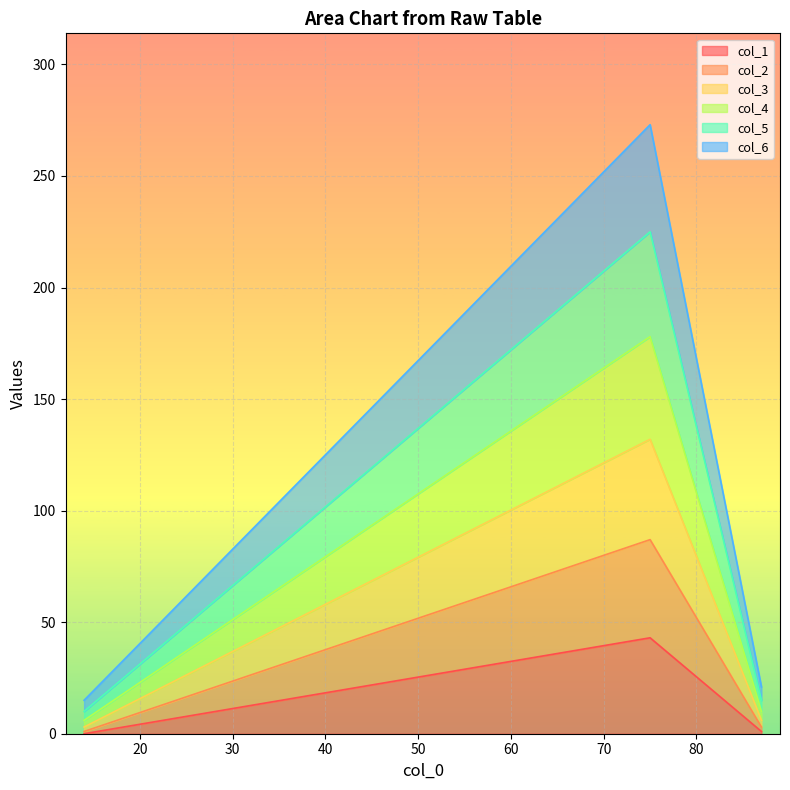

The col_6 series shows 273 at 75. True or false?

True